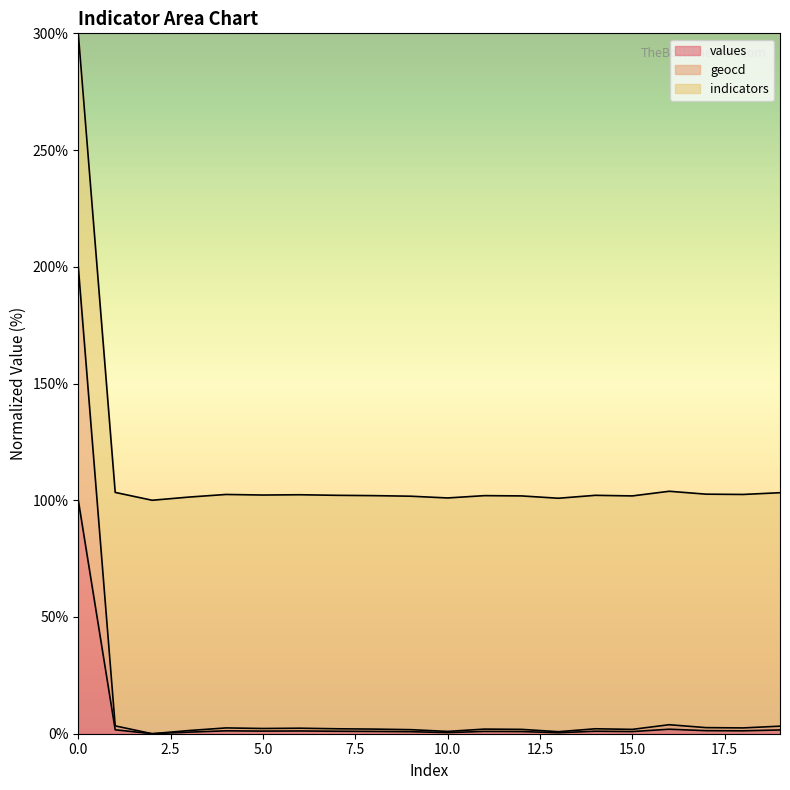

What is the maximum value for values?

100.0